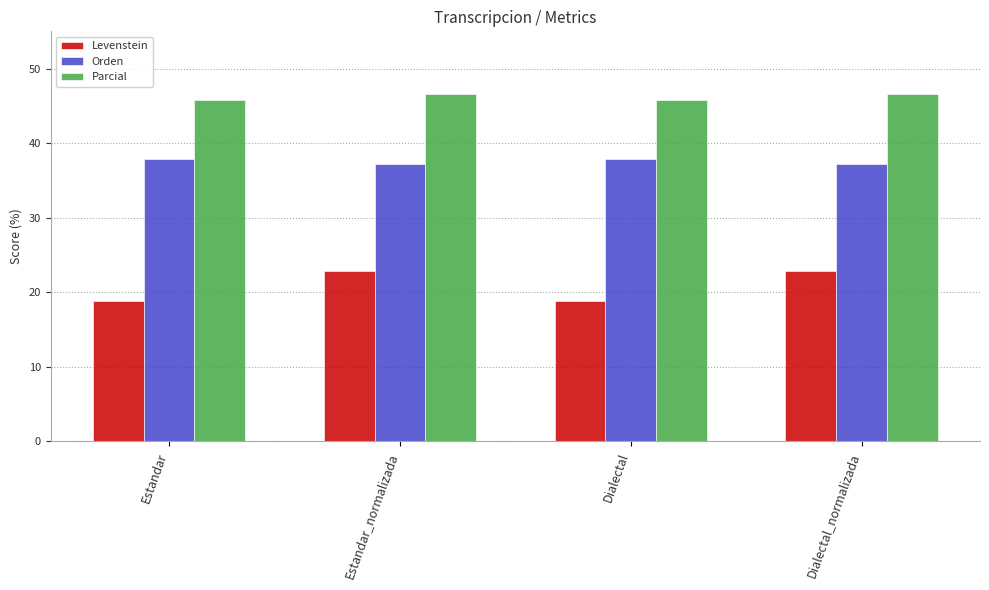

What are all the series names shown in the legend?

Levenstein, Orden, Parcial